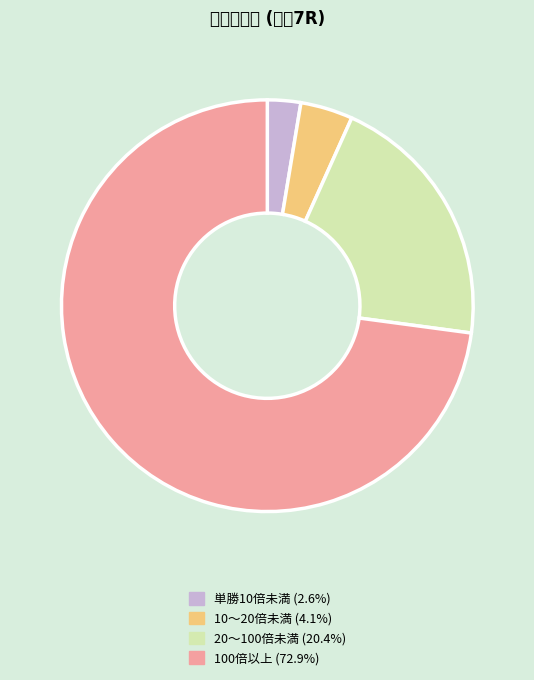

Is there a majority slice in this chart?

Yes